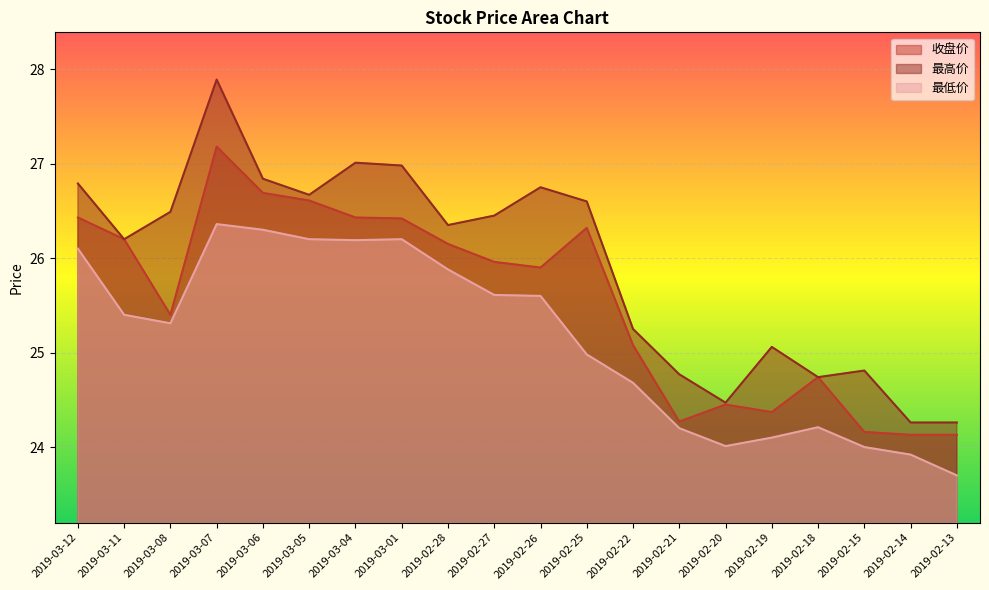

Rank the series by their maximum value, from lowest to highest.

最低价, 收盘价, 最高价